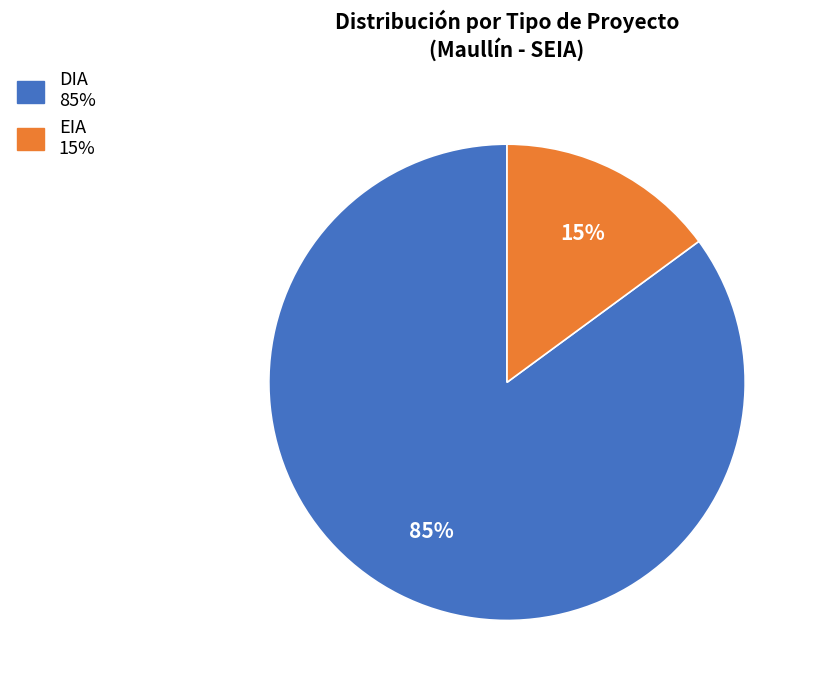

Does DIA represent more than half of the total?

Yes